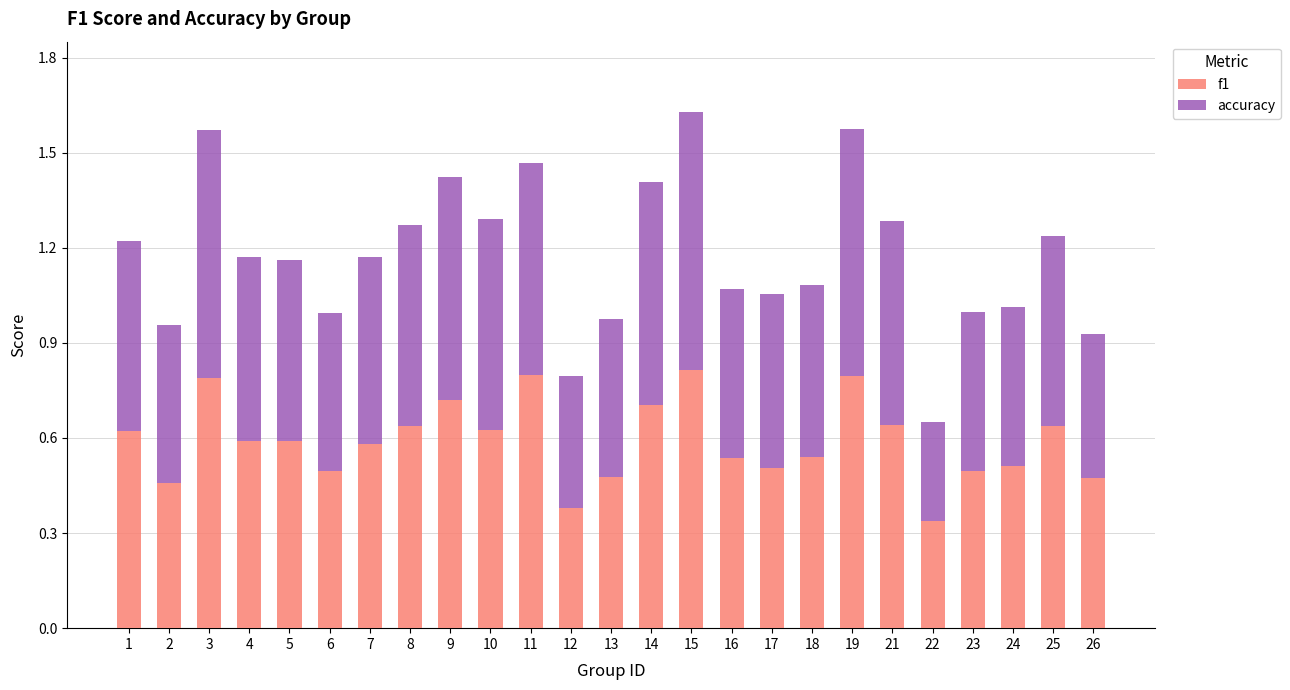

What is the total value across all series at 18?

1.1